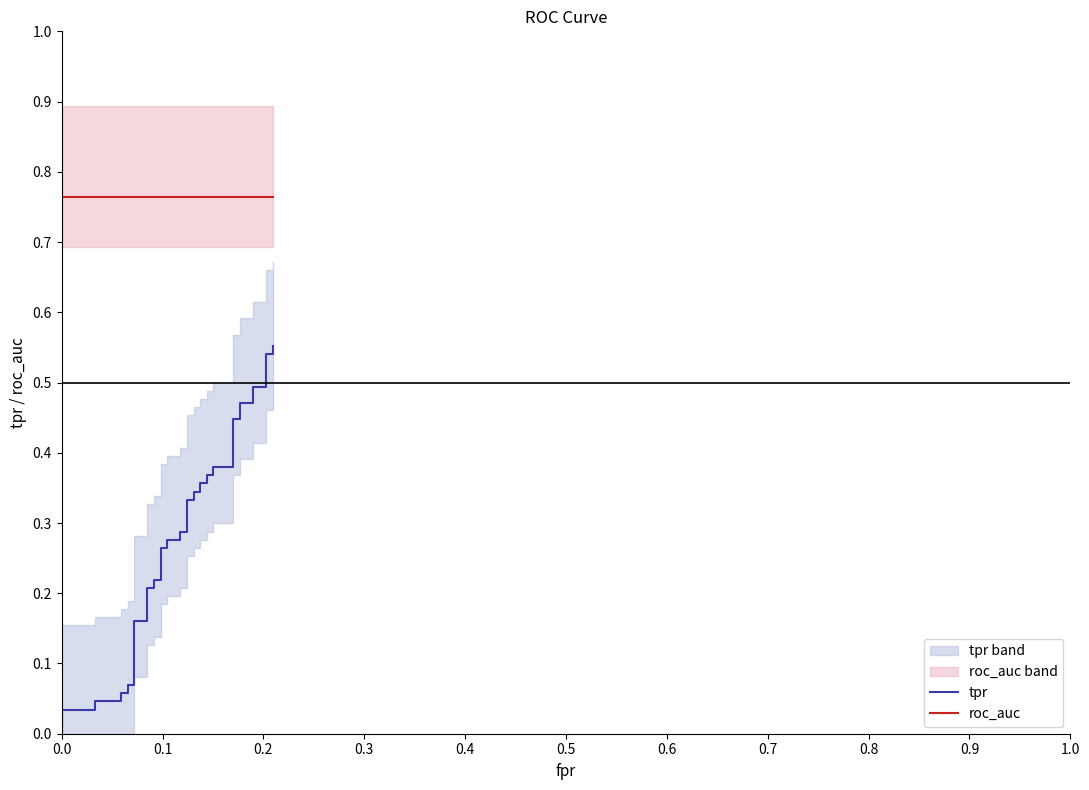

What position from the left is 0.2?

3